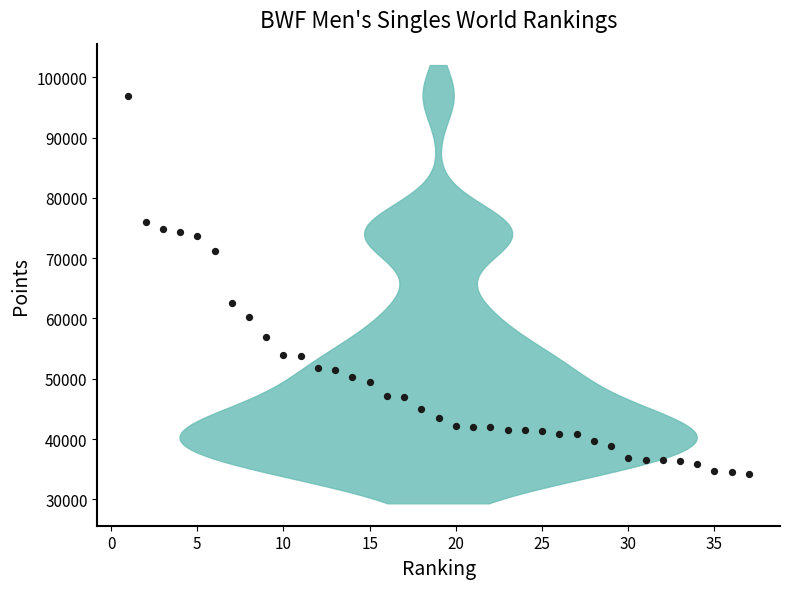

What Y value in the scatter plot is closest to 65596?

62547.8